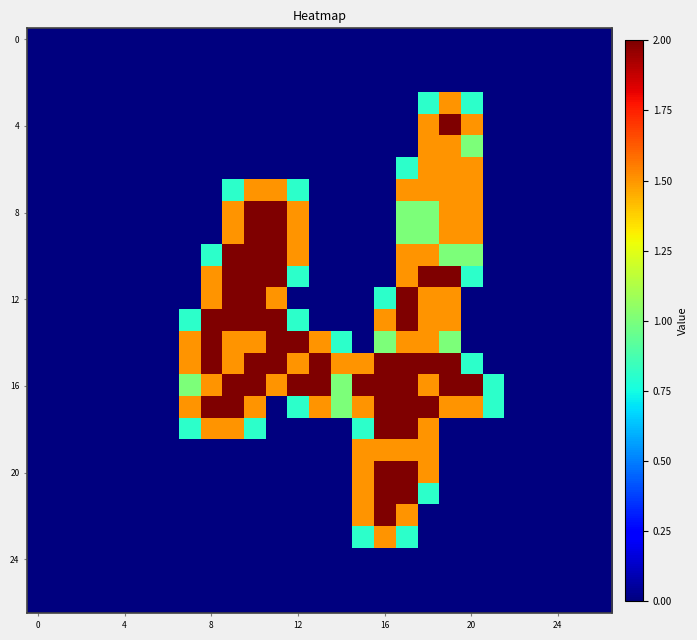

Which series has the largest total across all categories?

16